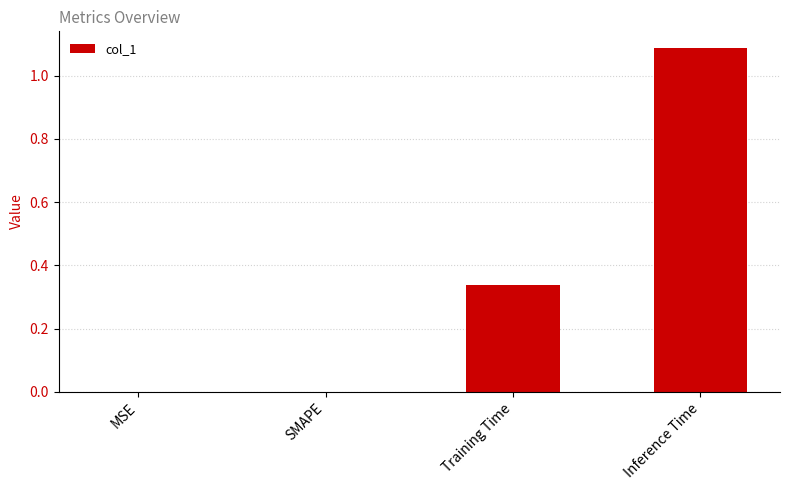

The chart shows a value of 0.5 at Training Time. True or false?

False